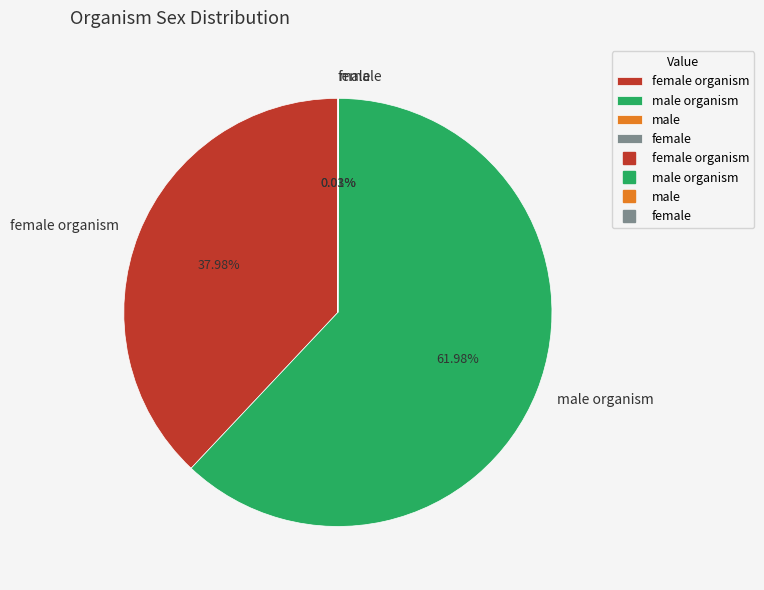

Does any single category account for the majority?

Yes